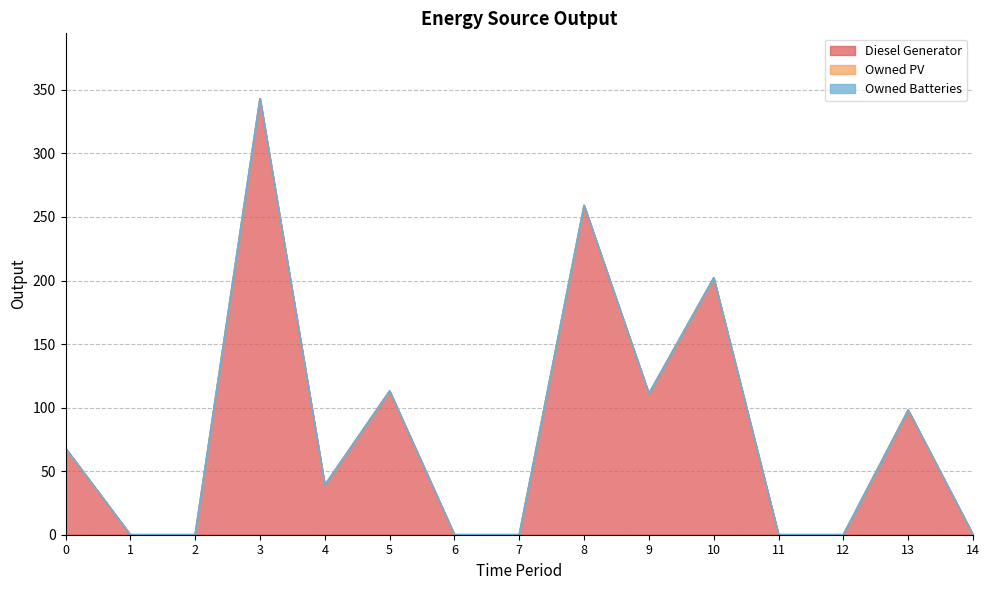

True or false: Owned Batteries and Diesel Generator cross at least once.

False